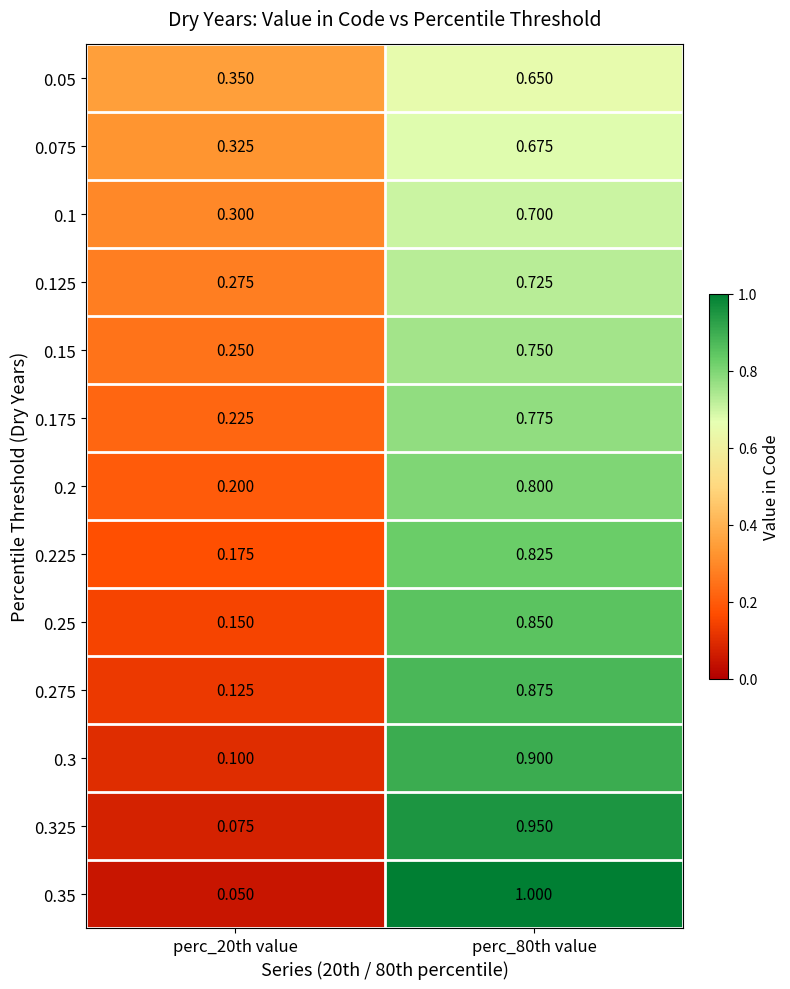

Is the value of 0.25 at perc_20th value greater than the value of 0.175 at perc_20th value?

No